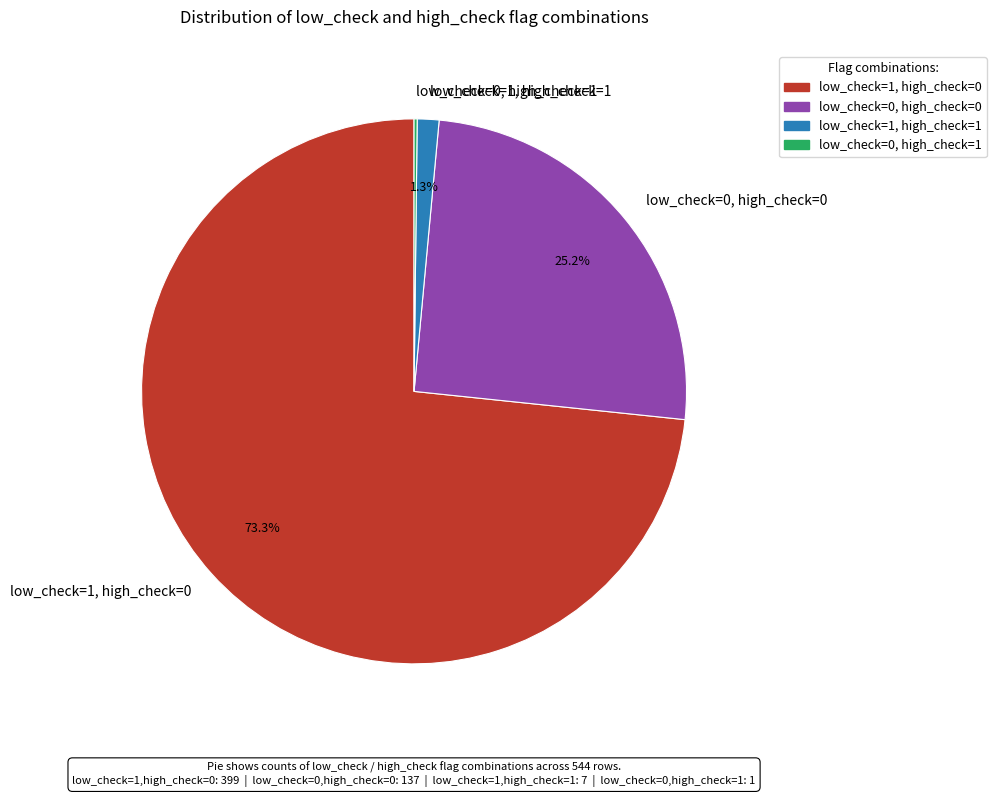

Which category accounts for the majority?

low_check=1, high_check=0